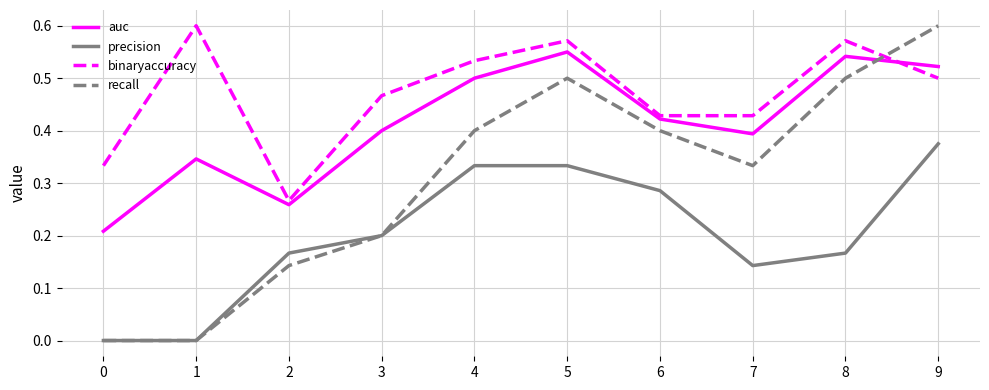

Which series has the widest spread of values?

recall